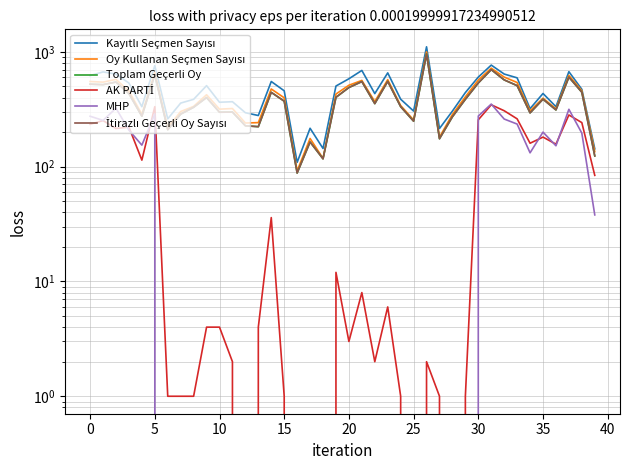

True or false: İtirazlı Geçerli Oy Sayısı has more than 2 points higher than both neighbors.

True